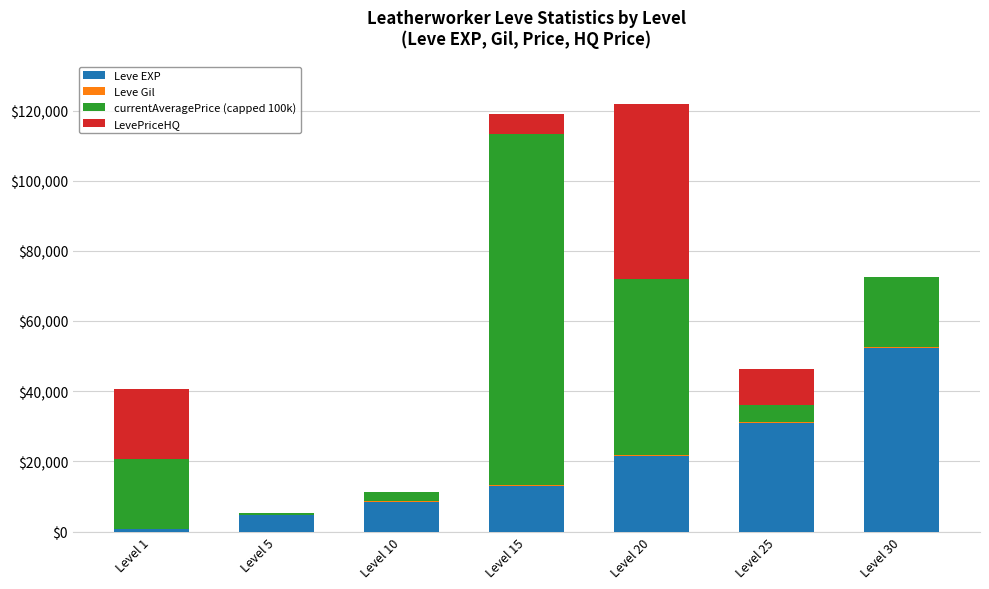

How many data points does each series have?

7